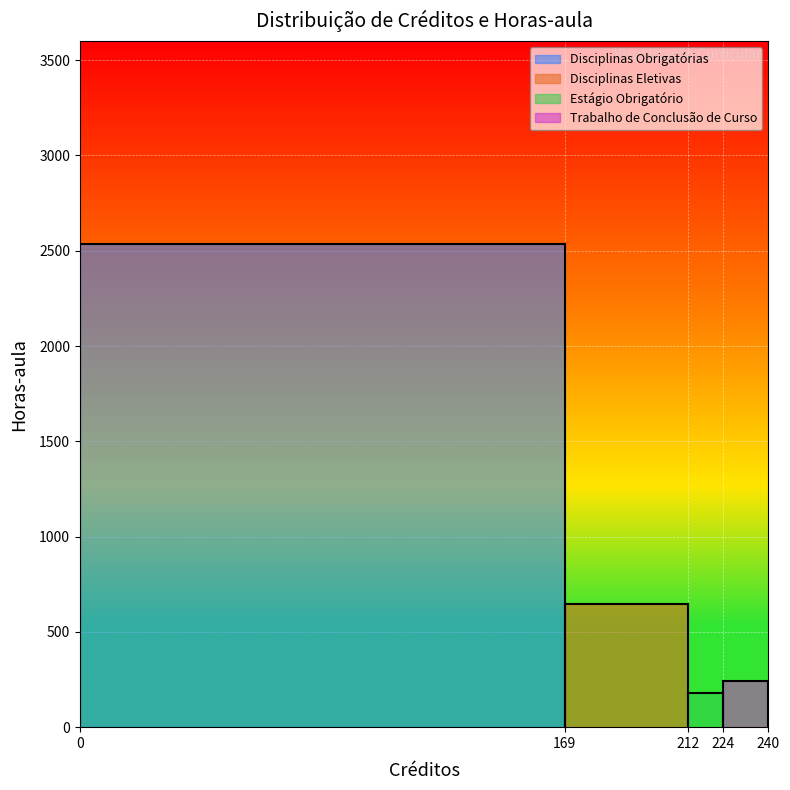

Rank the categories by value from highest to lowest.

Disciplinas Obrigatórias, Disciplinas Eletivas, Trabalho de Conclusão de Curso, Estágio Obrigatório